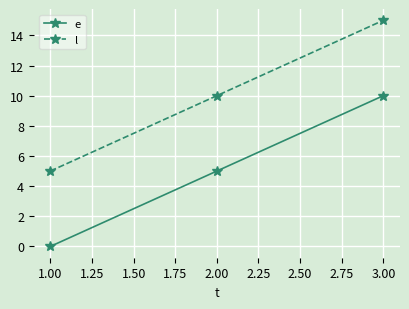

At how many categories does at least one series exceed 0?

3